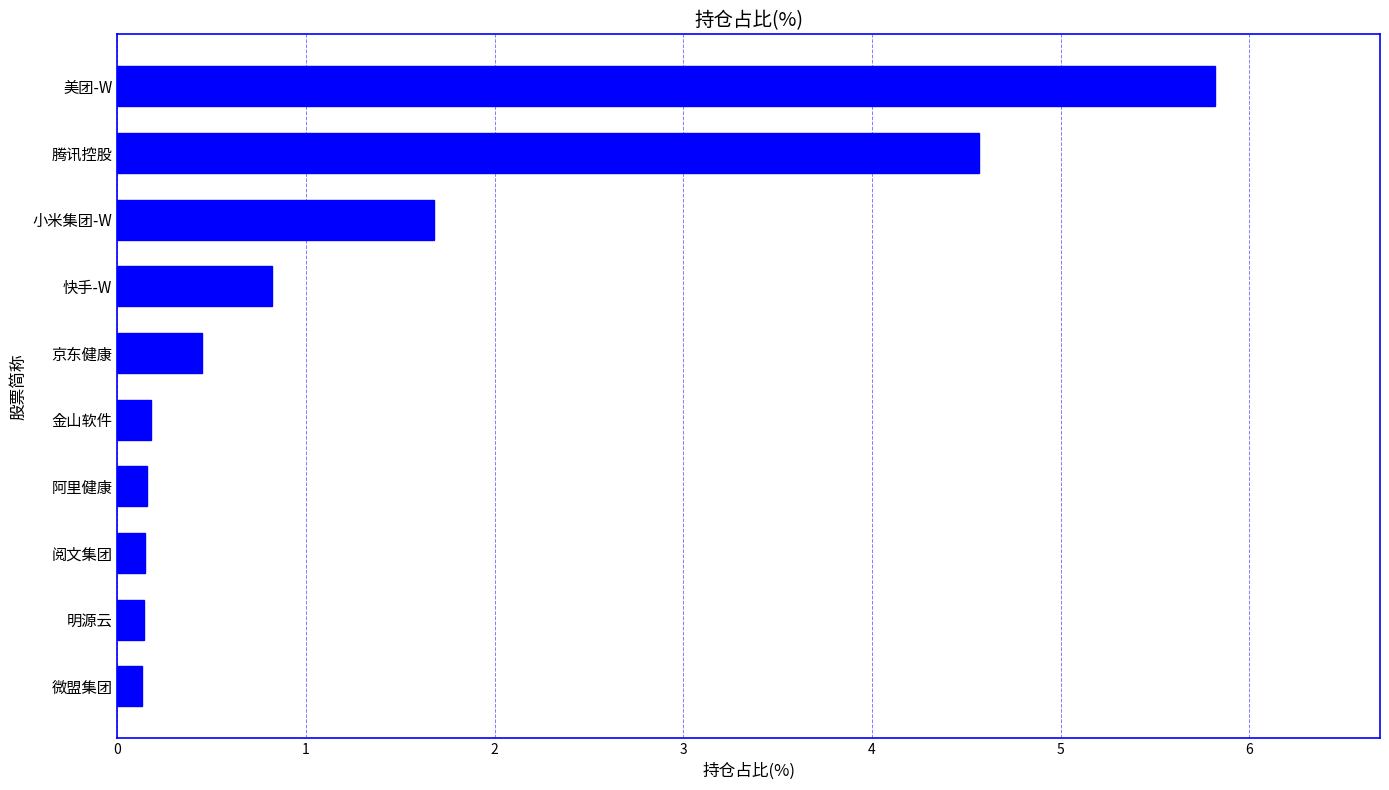

What is the approximate value at 腾讯控股?

4.6